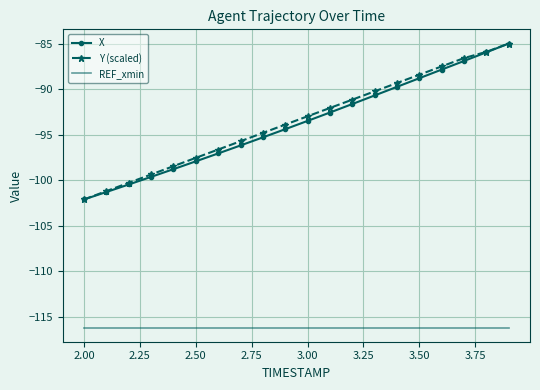

True or false: Y (scaled) and REF_xmin intersect in this chart.

False